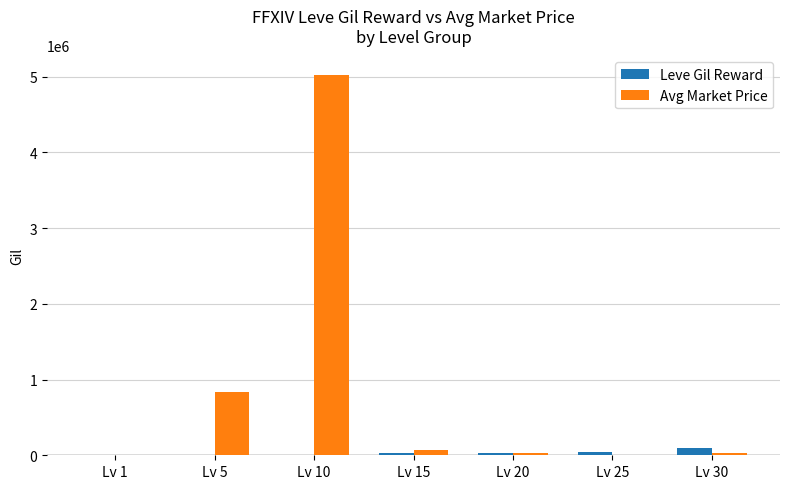

Read the Leve Gil Reward value at Lv 10.

9990